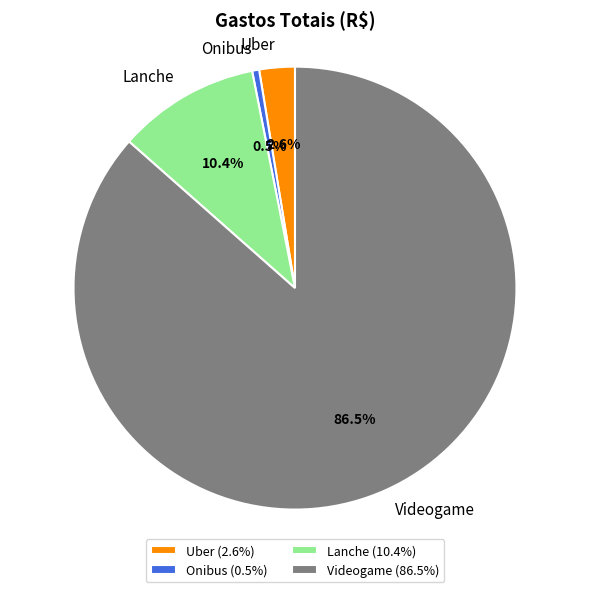

Is there a majority slice in this chart?

Yes